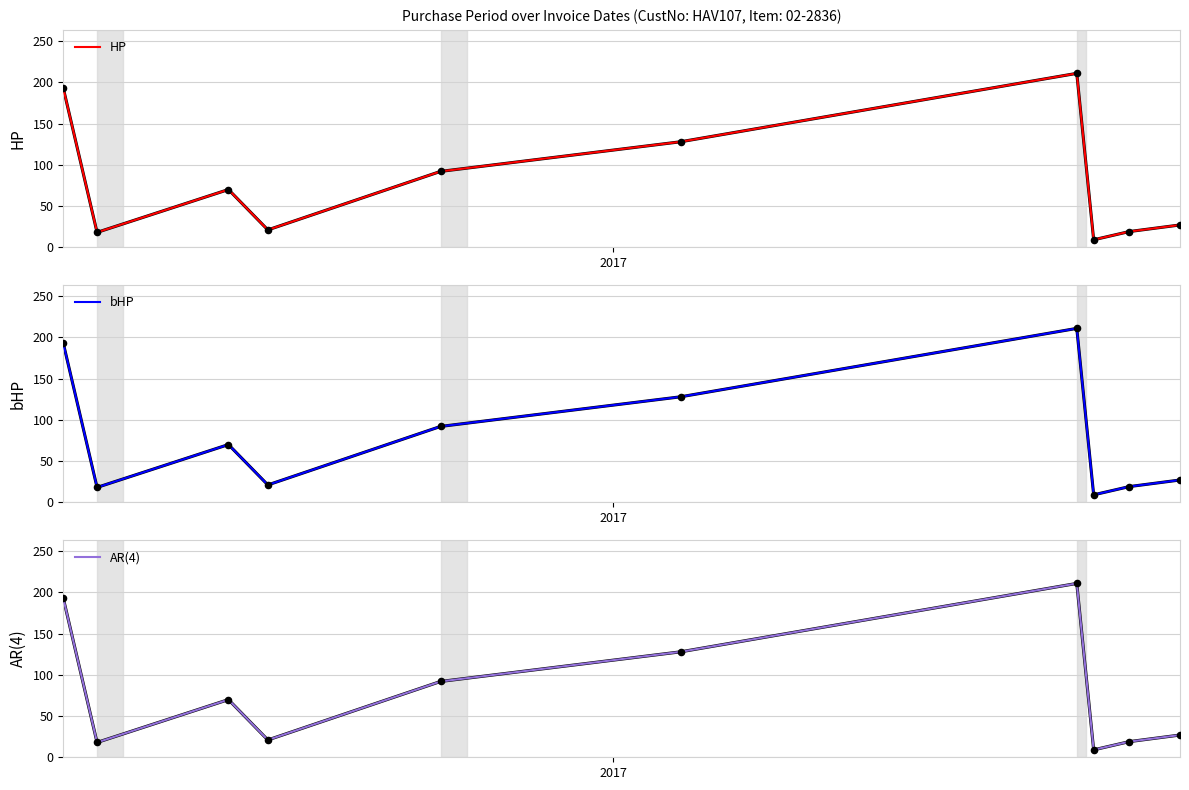

Which series has the largest total across all categories?

HP